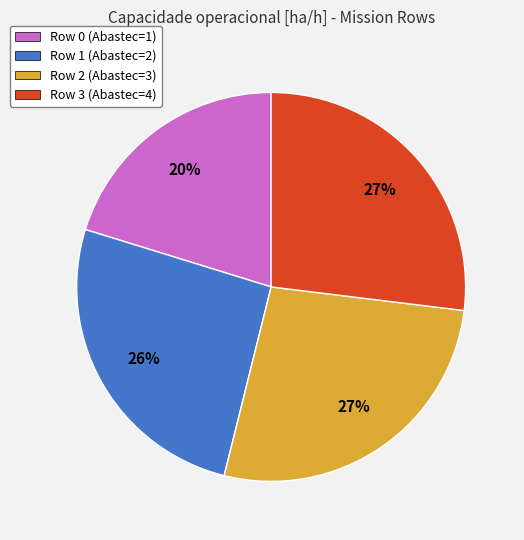

True or false: Row 2 accounts for 27% of the total.

True